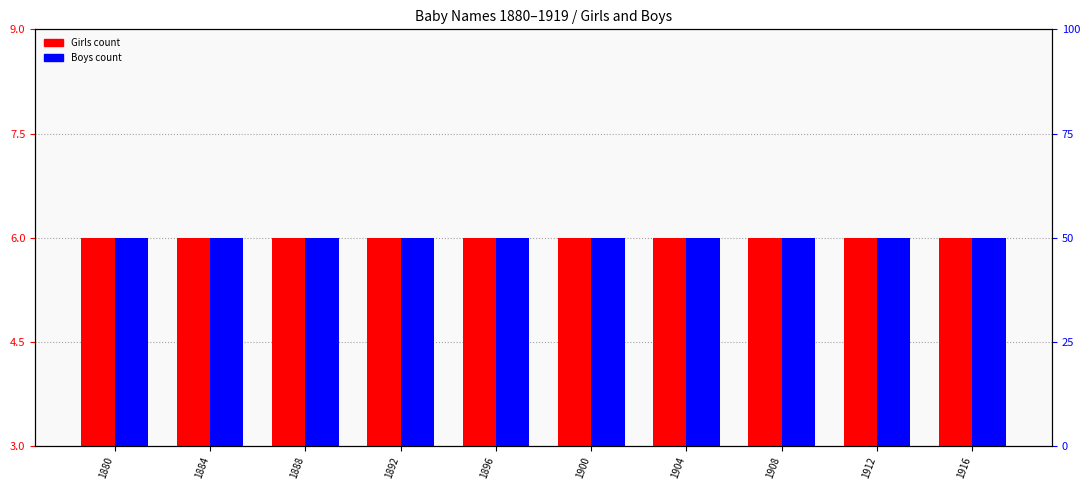

How many bars are there in total?

20